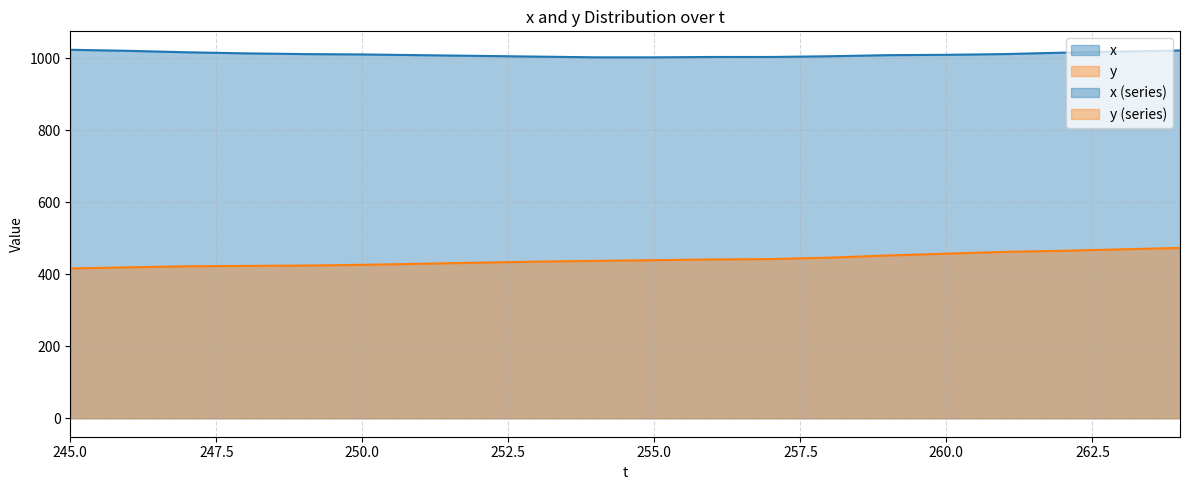

Count the number of data series in this chart.

2